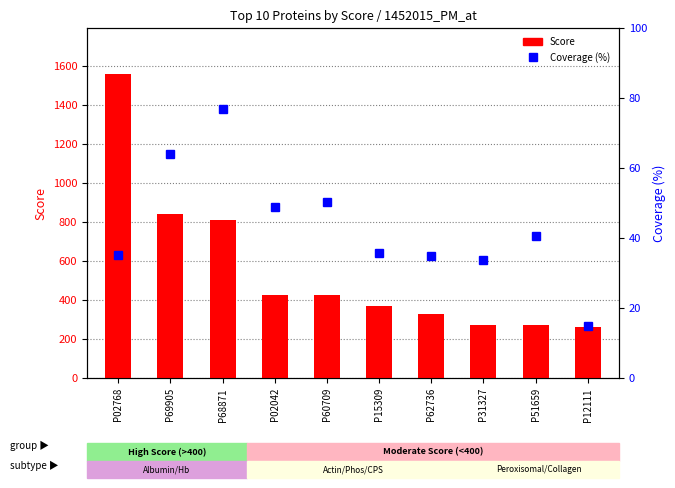

What is the spread (max minus min) of values at P12111?

248.8